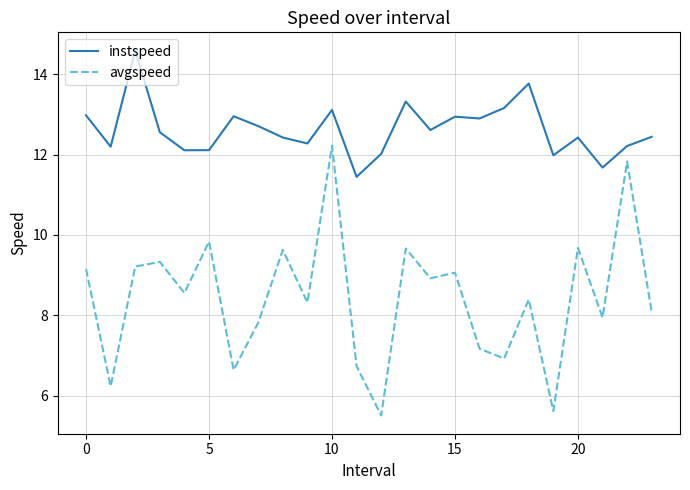

Which series has the largest total across all categories?

instspeed